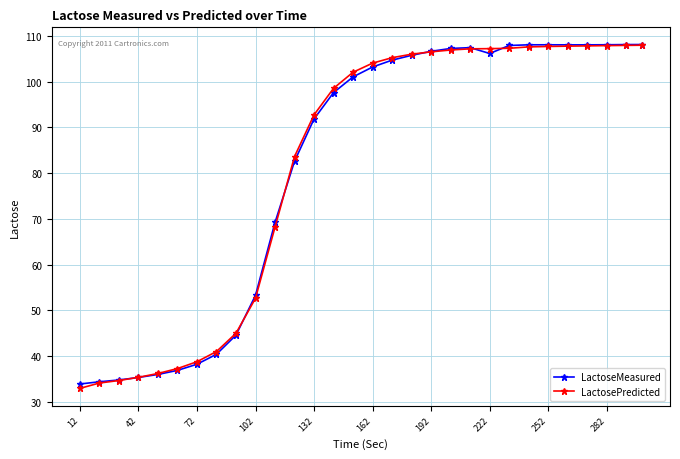

What is the greatest value displayed?

108.1